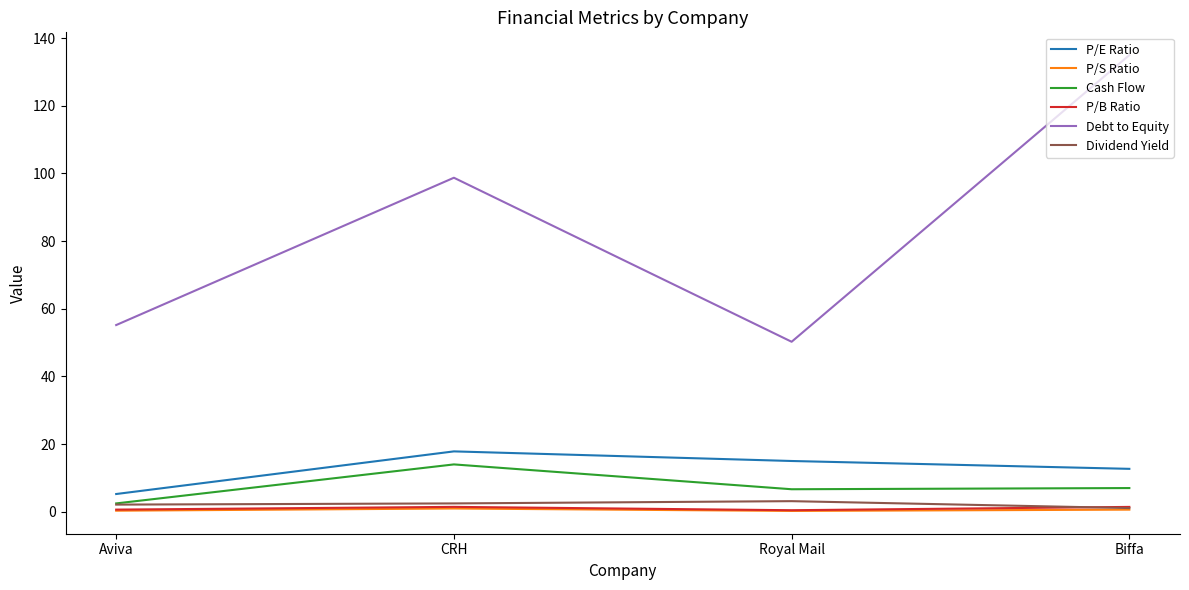

What are all the series names shown in the legend?

P/E Ratio, P/S Ratio, Cash Flow, P/B Ratio, Debt to Equity, Dividend Yield